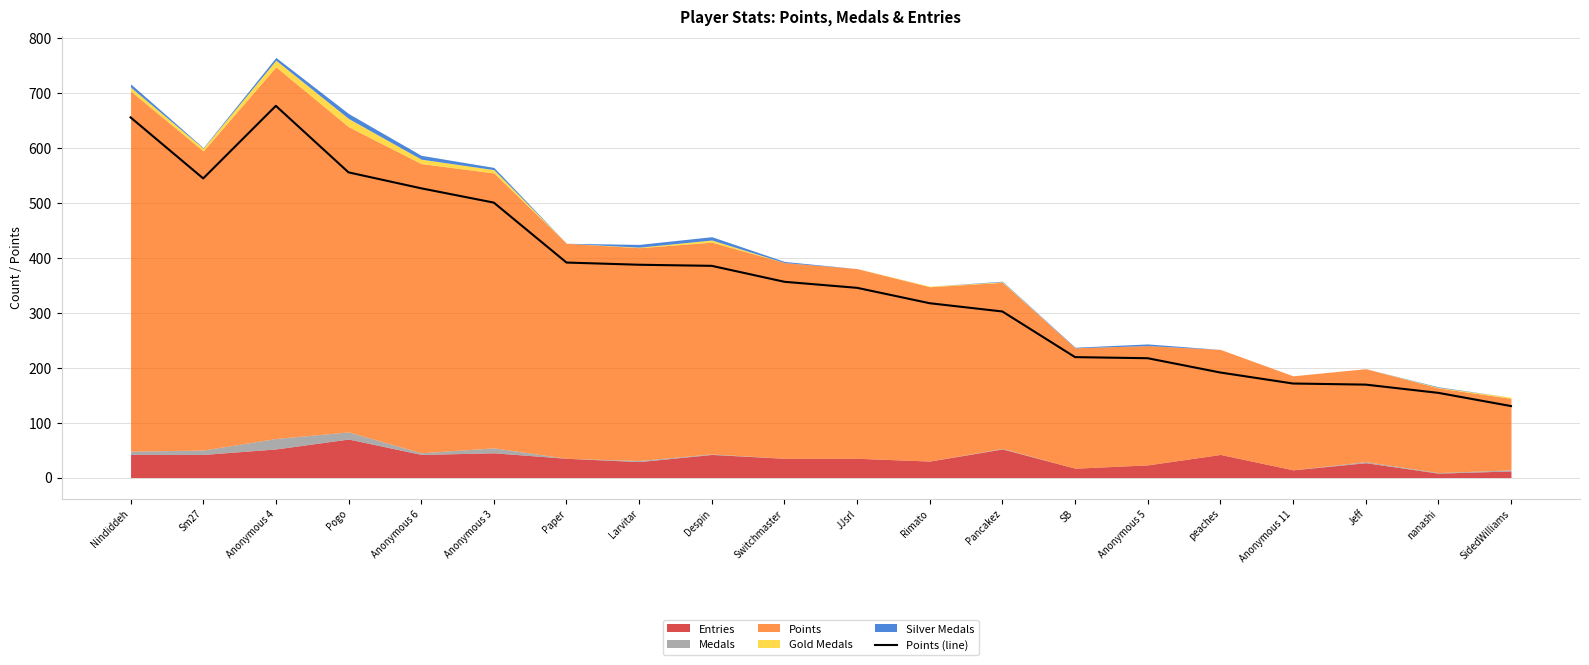

Rank the categories by value from lowest to highest.

SidedWilliams, nanashi, Jeff, Anonymous 11, peaches, Anonymous 5, SB, Pancakez, Rimato, JJsrl, Switchmaster, Despin, Larvitar, Paper, Anonymous 3, Anonymous 6, Sm27, Pogo, Nindiddeh, Anonymous 4